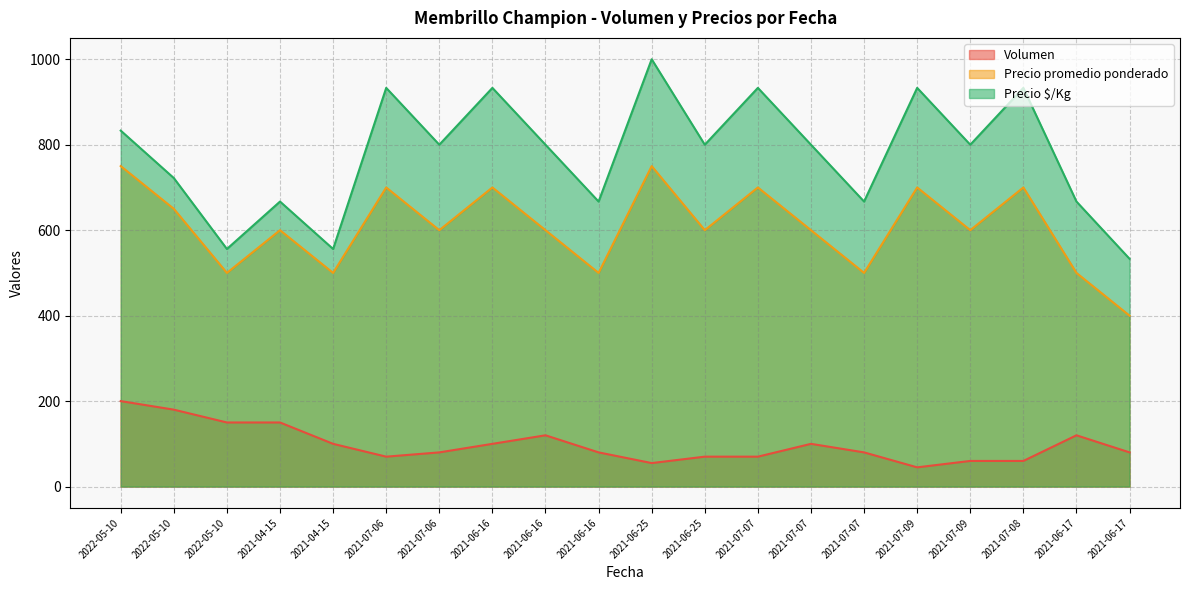

What is the difference between the maximum and second lowest values in the Precio promedio ponderado series?

250